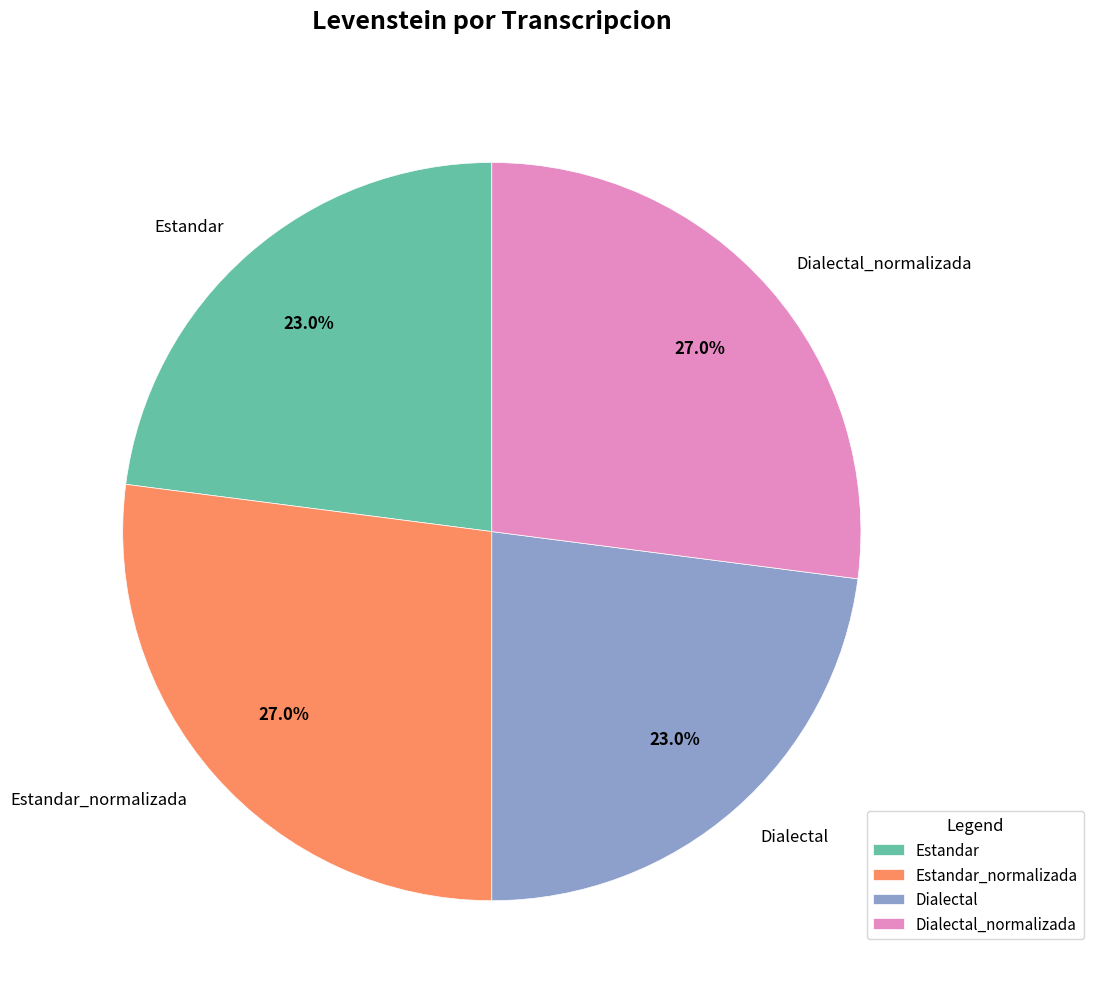

Between Estandar and Dialectal_normalizada, which is larger?

Dialectal_normalizada